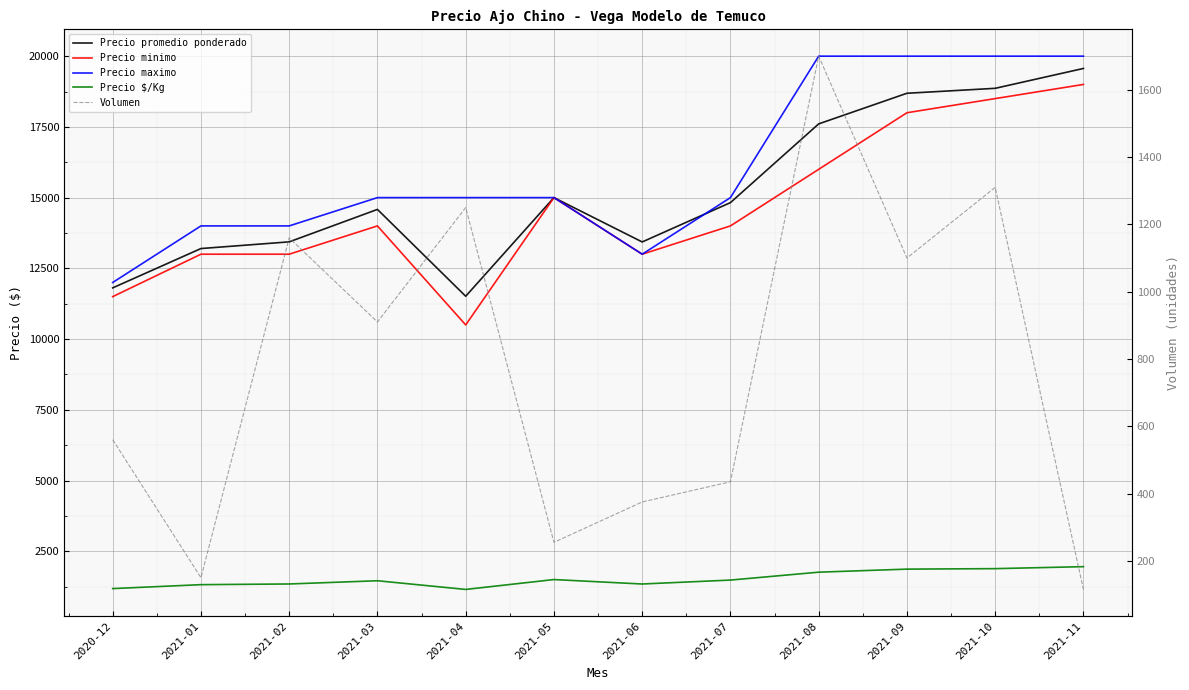

Which series has the widest spread of values?

Precio minimo